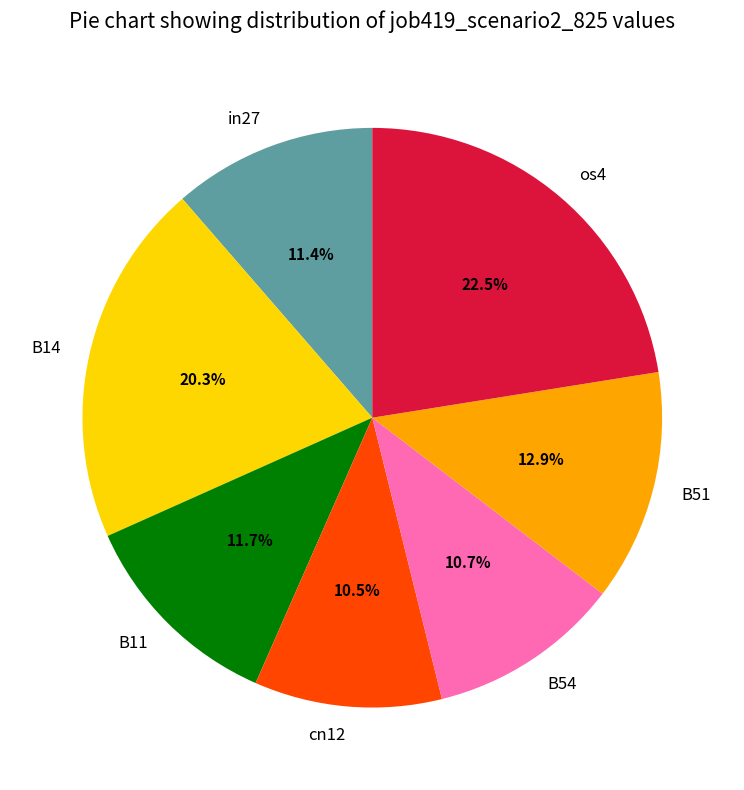

What percentage is the B51 slice, to the nearest percent?

13%